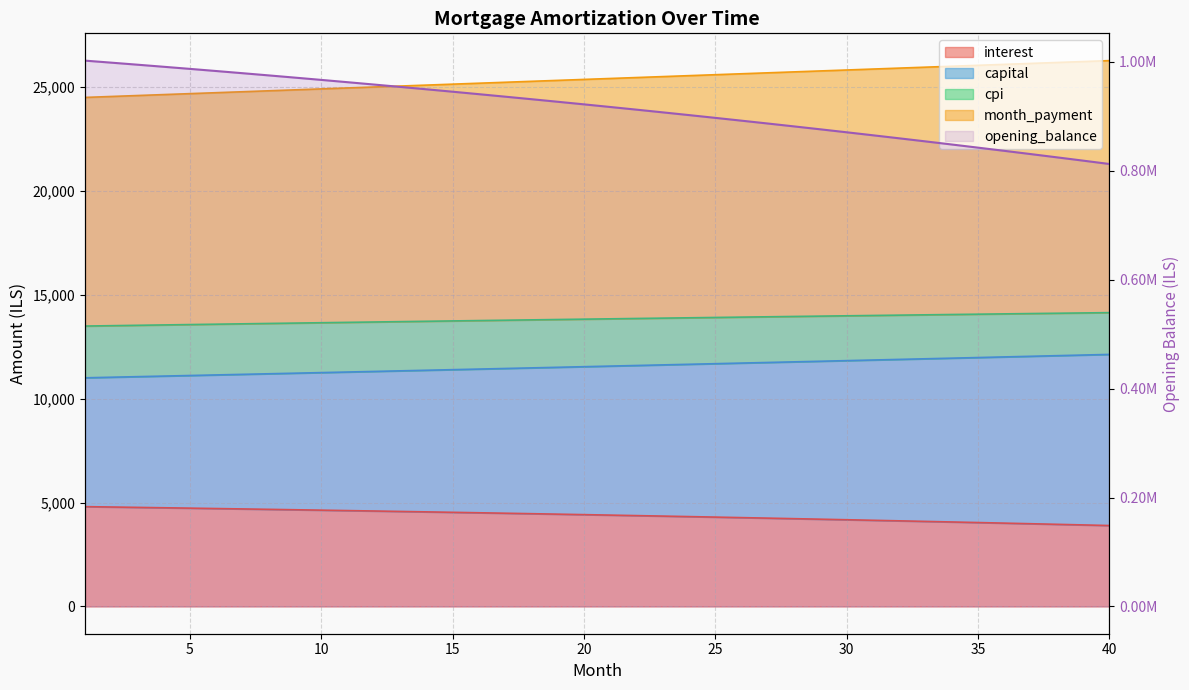

How many values exceed 922192?

20